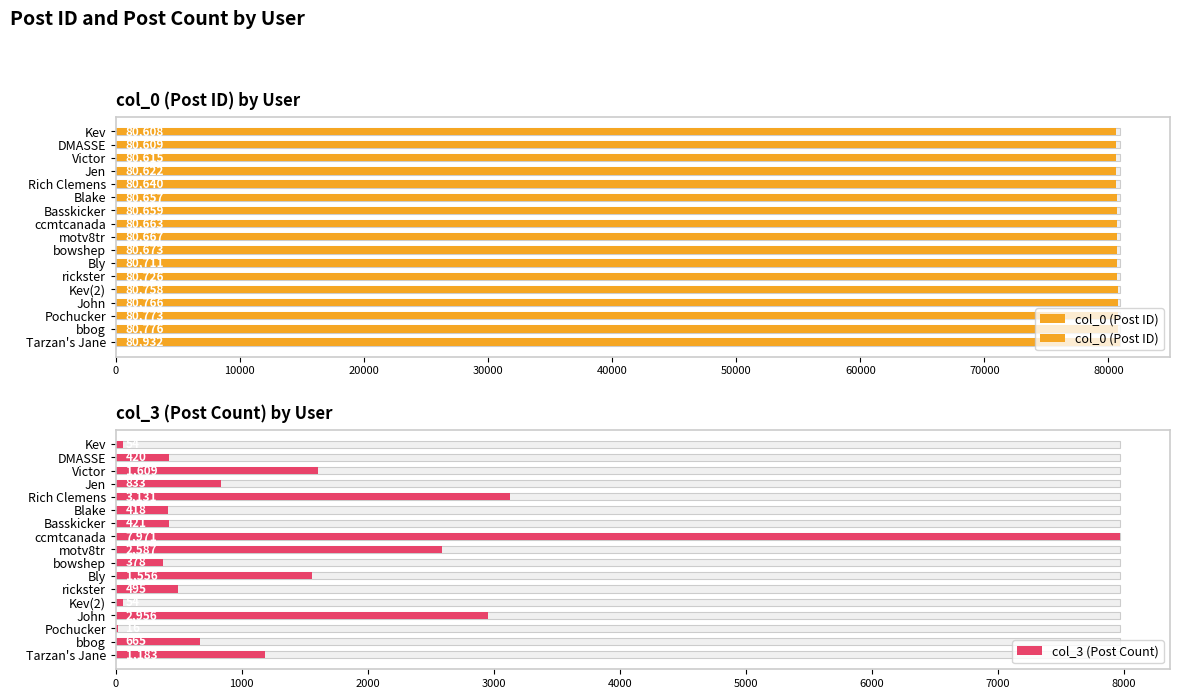

Is it true that col_0 (Post ID) equals 20170 at Kev(2)?

False